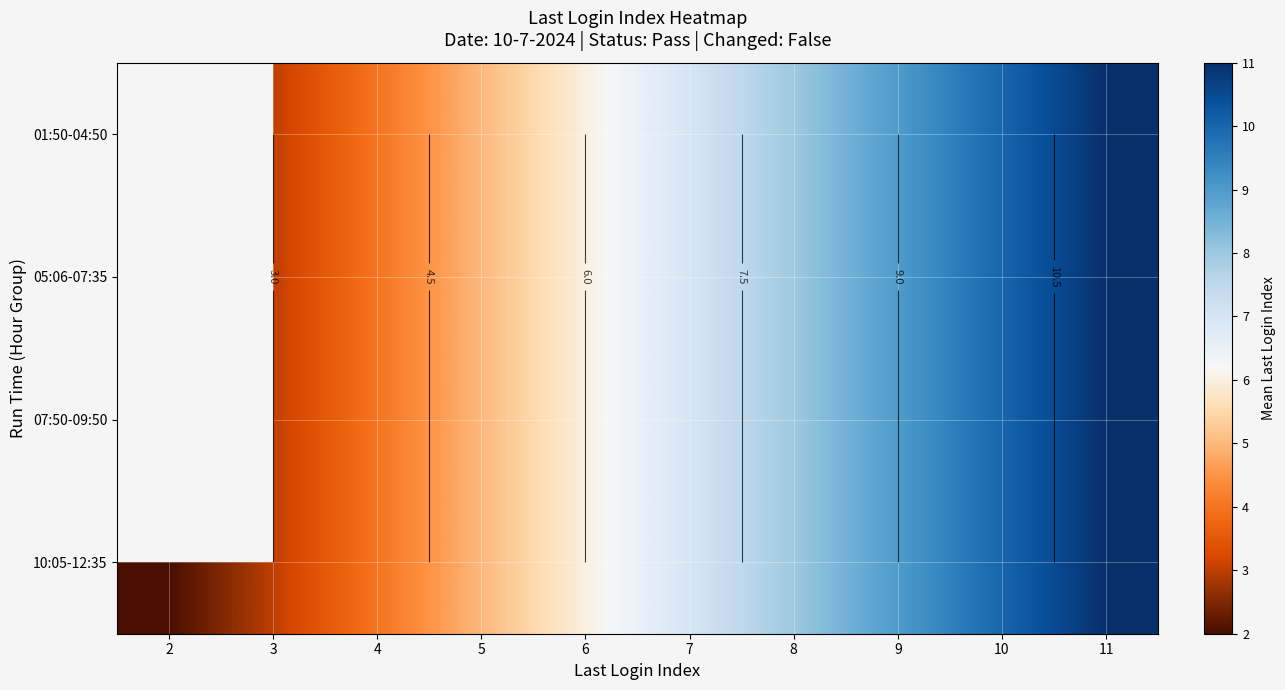

At which category does the chart reach its minimum across all series?

2